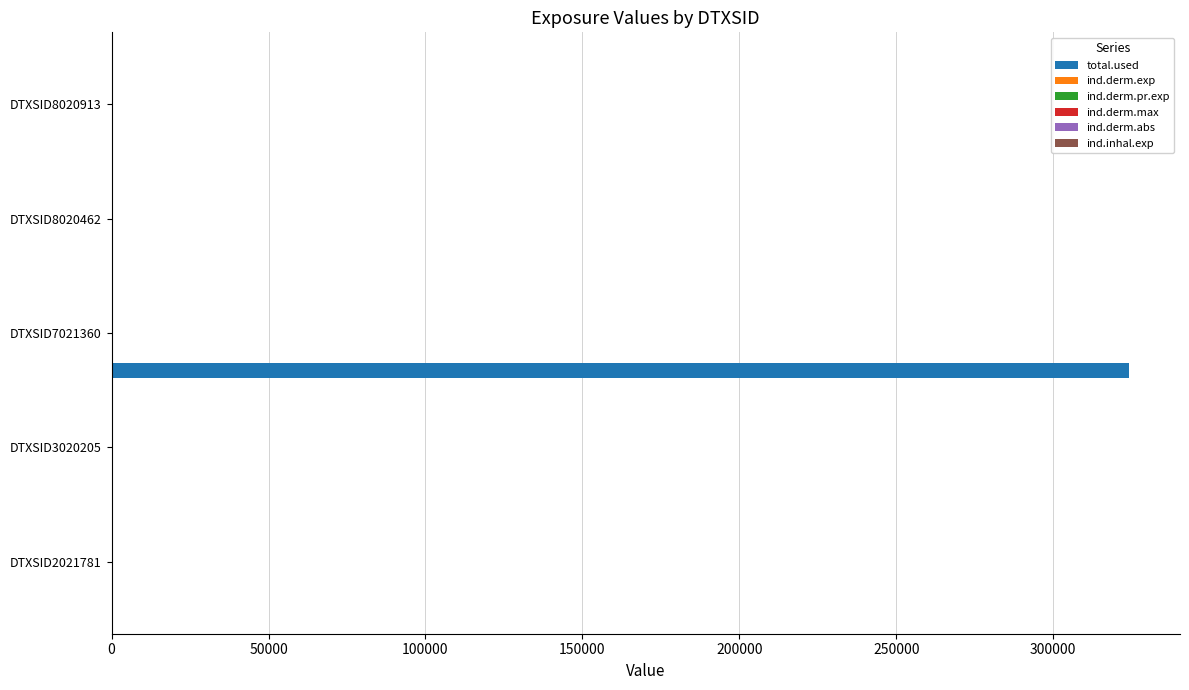

Is it true that total.used equals -195439.5 at DTXSID3020205?

False